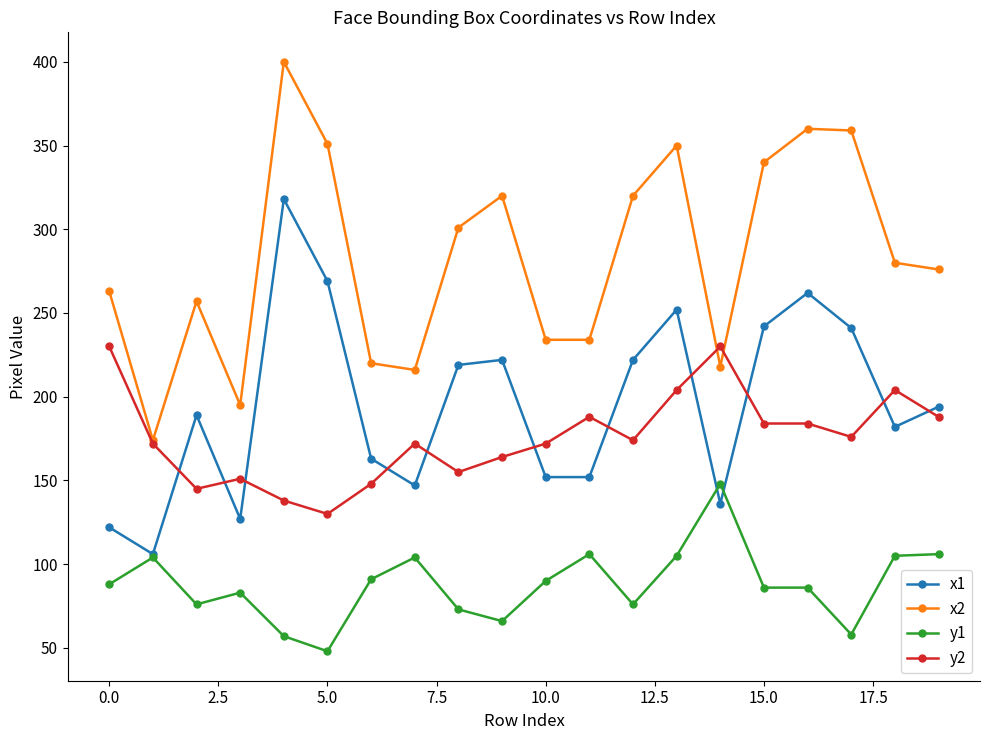

What is the value of the x2 point at the 14th from the left?

350